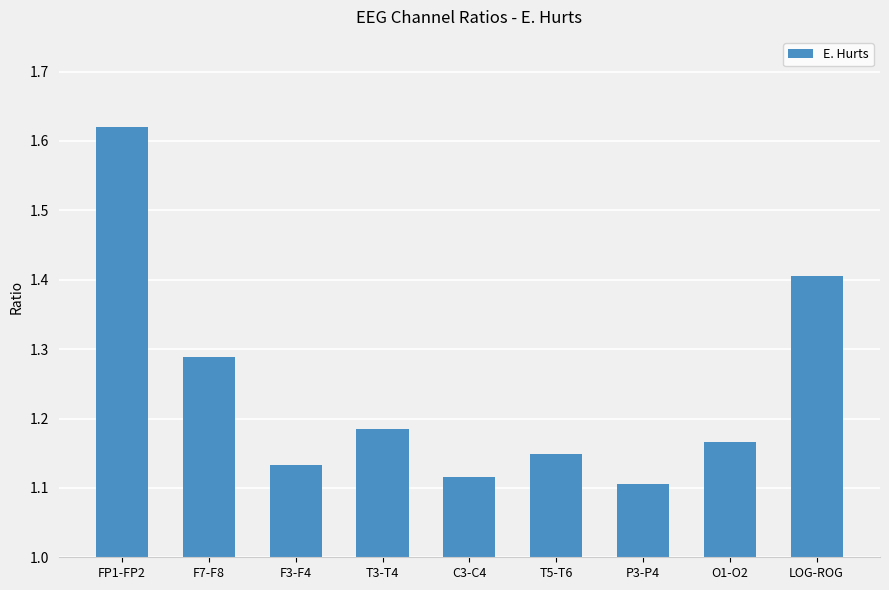

At which category does the chart reach its peak across all series?

FP1-FP2